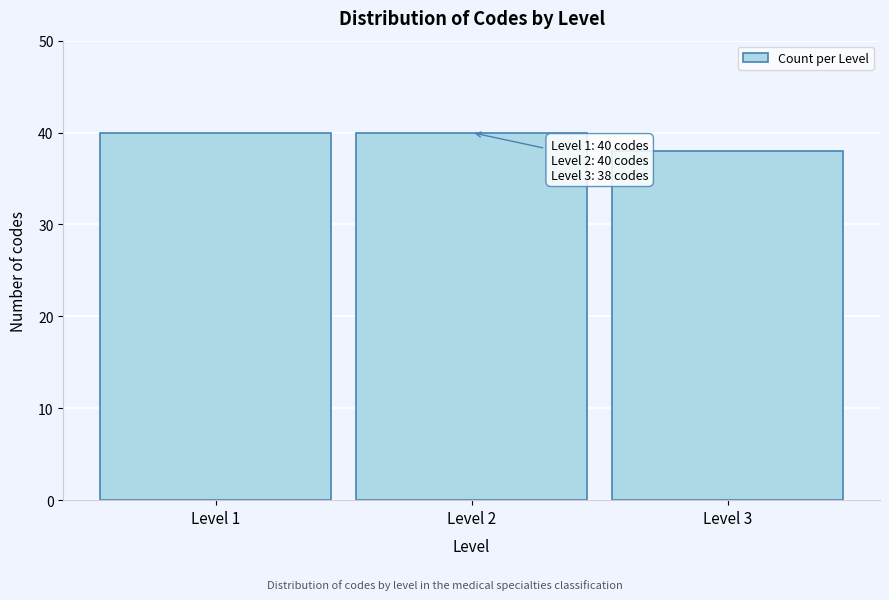

Reading right to left, extract all data points from this chart.

Level 3=38	Level 2=40	Level 1=40